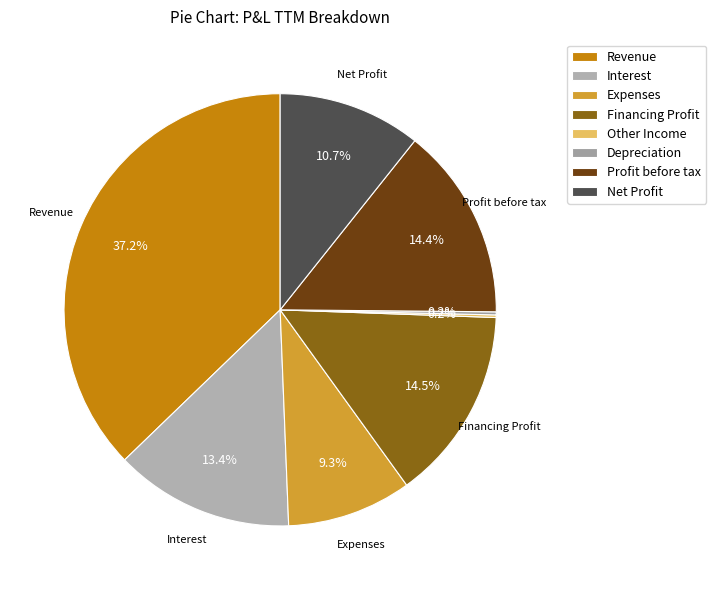

Is it true that Depreciation is 1% of the pie?

False